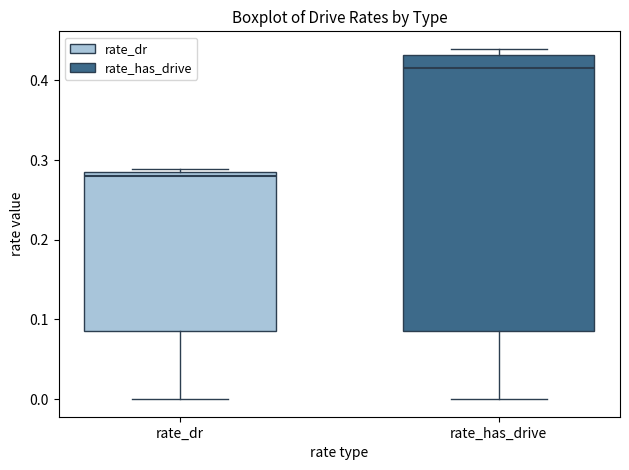

Which box has the highest median line?

rate_has_drive